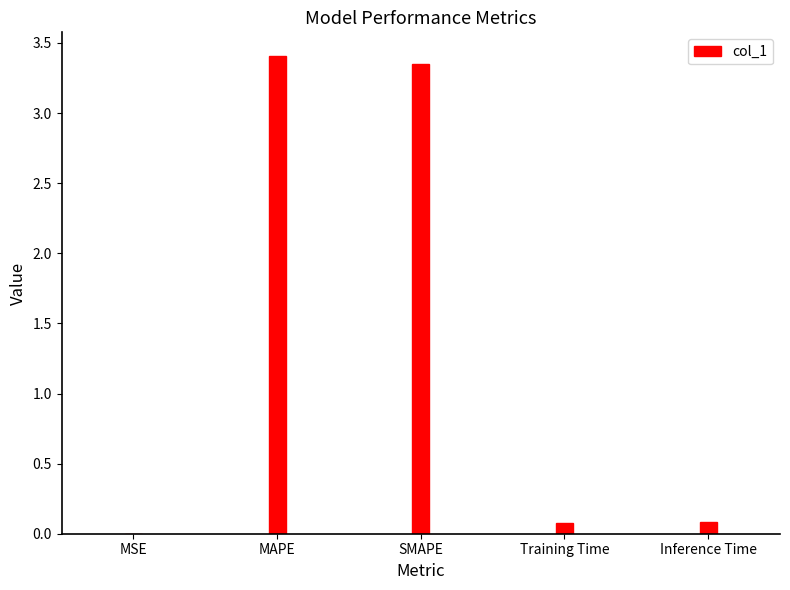

Between MSE and Training Time, which is larger?

Training Time